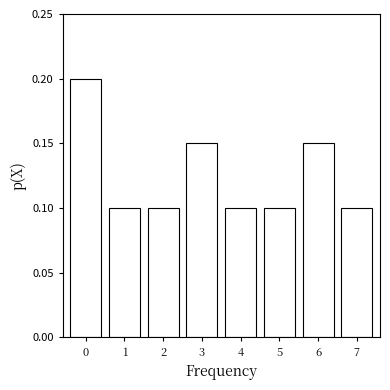

Count the values in the range 0 to 1.

8